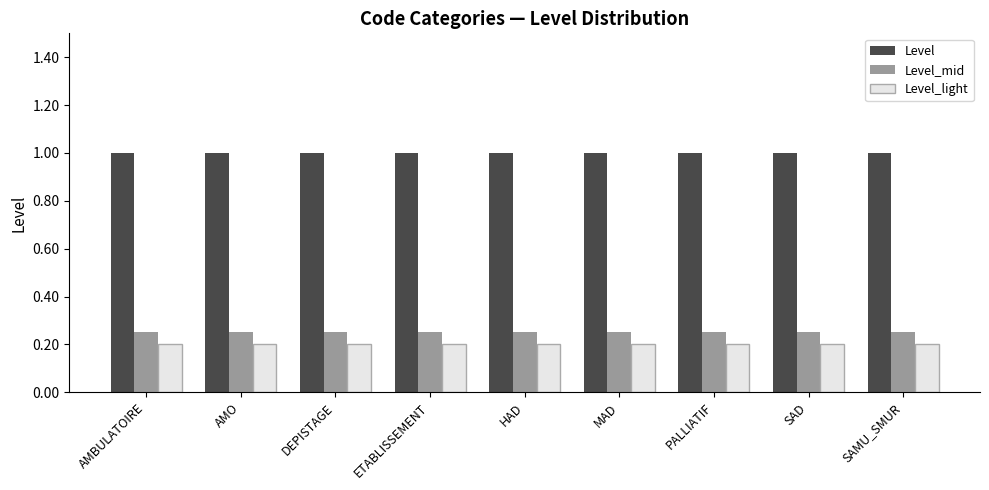

True or false: Level_light has a value of 0.2 at AMO.

True